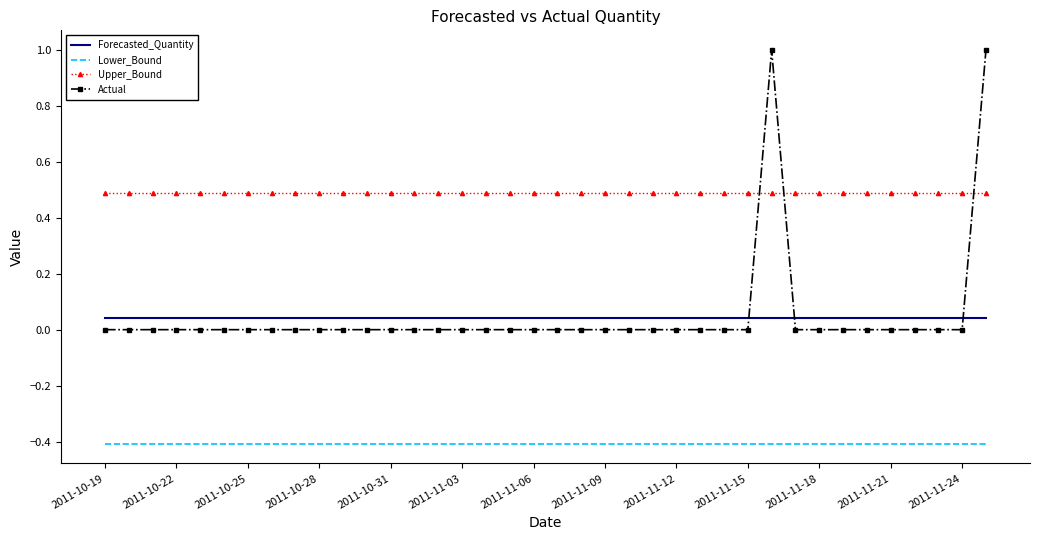

Rank the series by their maximum value, from lowest to highest.

Lower_Bound, Forecasted_Quantity, Upper_Bound, Actual